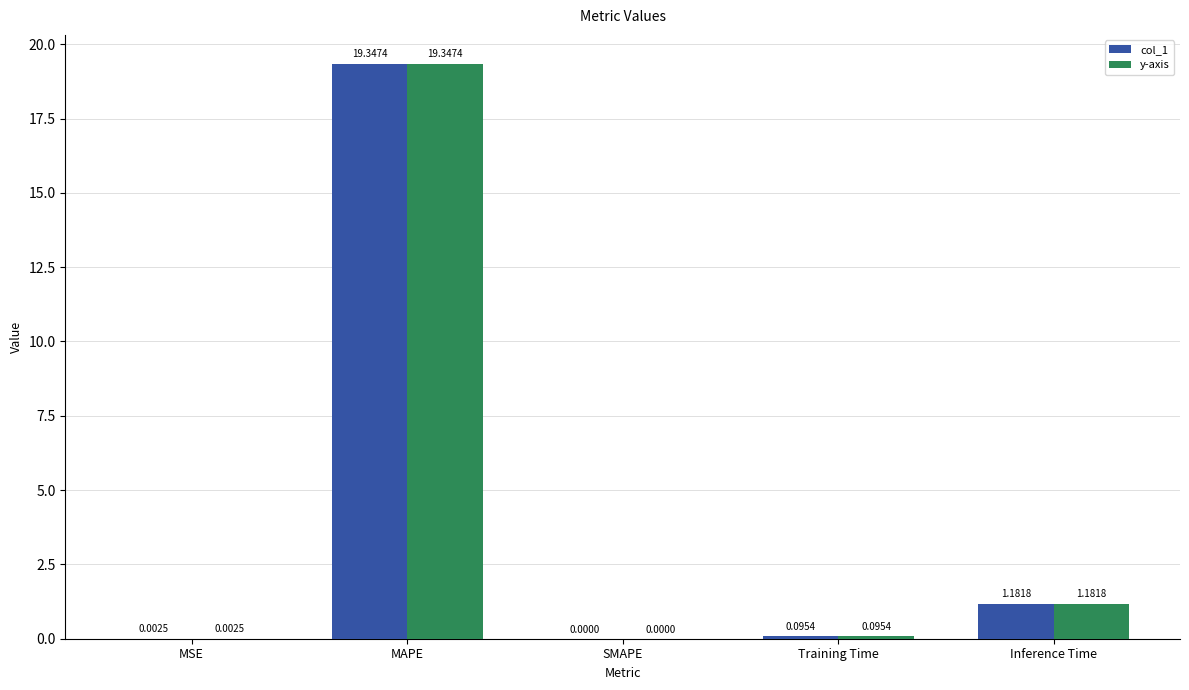

Where is y-axis nearest to the value 9?

Inference Time